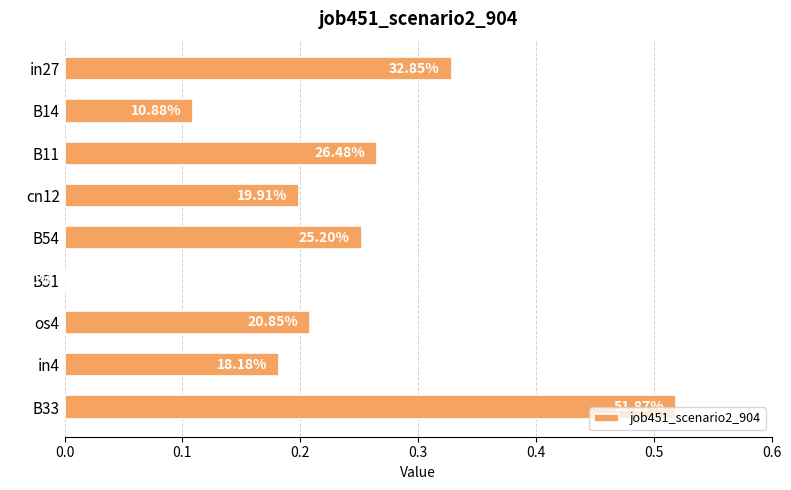

Are the bars horizontal?

Yes